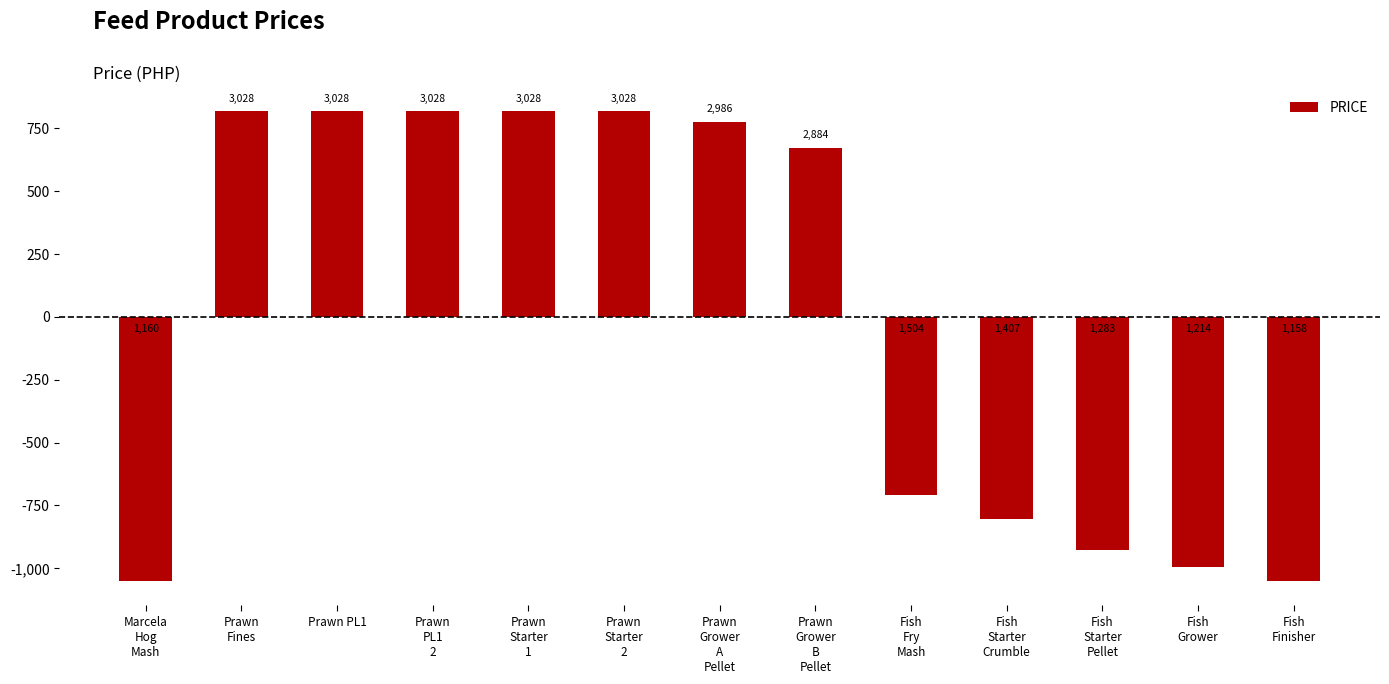

Rank the categories by value from lowest to highest.

Fish
Finisher, Marcela
Hog
Mash, Fish
Grower, Fish
Starter
Pellet, Fish
Starter
Crumble, Fish
Fry
Mash, Prawn
Grower
B
Pellet, Prawn
Grower
A
Pellet, Prawn
Fines, Prawn PL1, Prawn
PL1
2, Prawn
Starter
1, Prawn
Starter
2